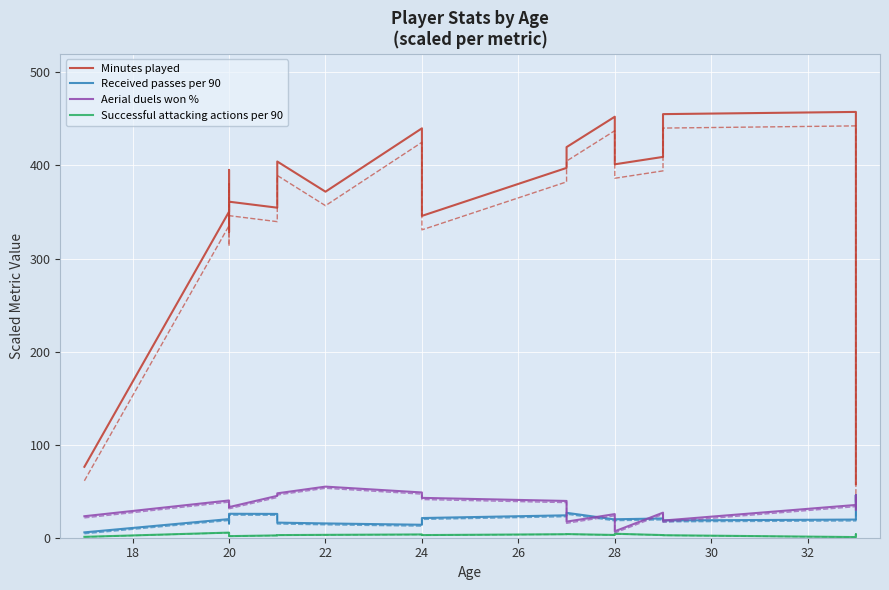

True or false: Minutes played has a value of 137.1 at 22.

False